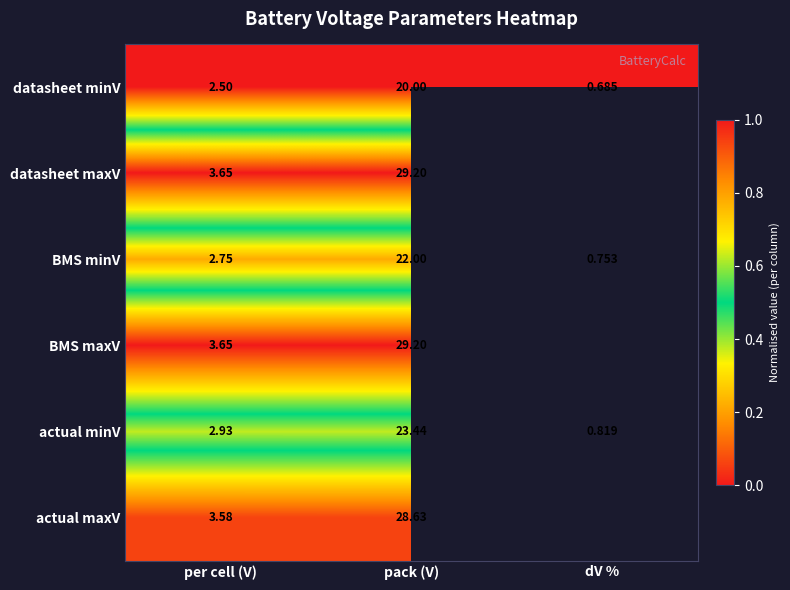

At how many categories does at least one series exceed 0?

3